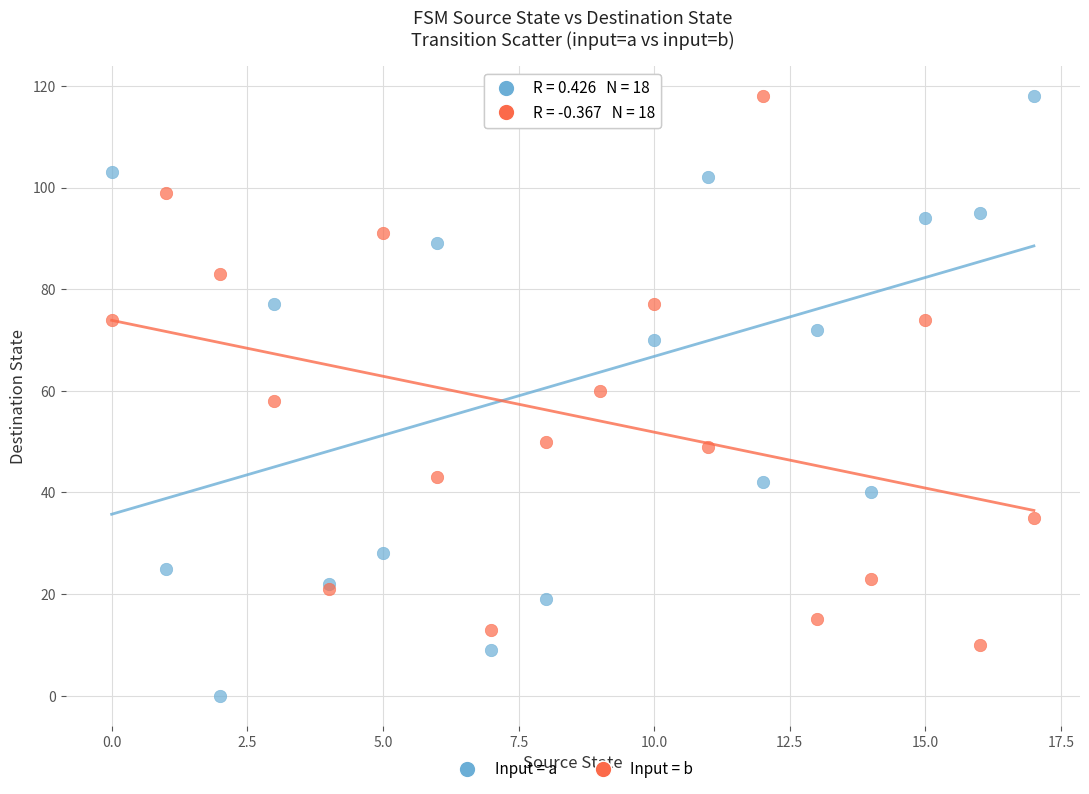

In the Input = b series, what Y value is closest to 64?

60